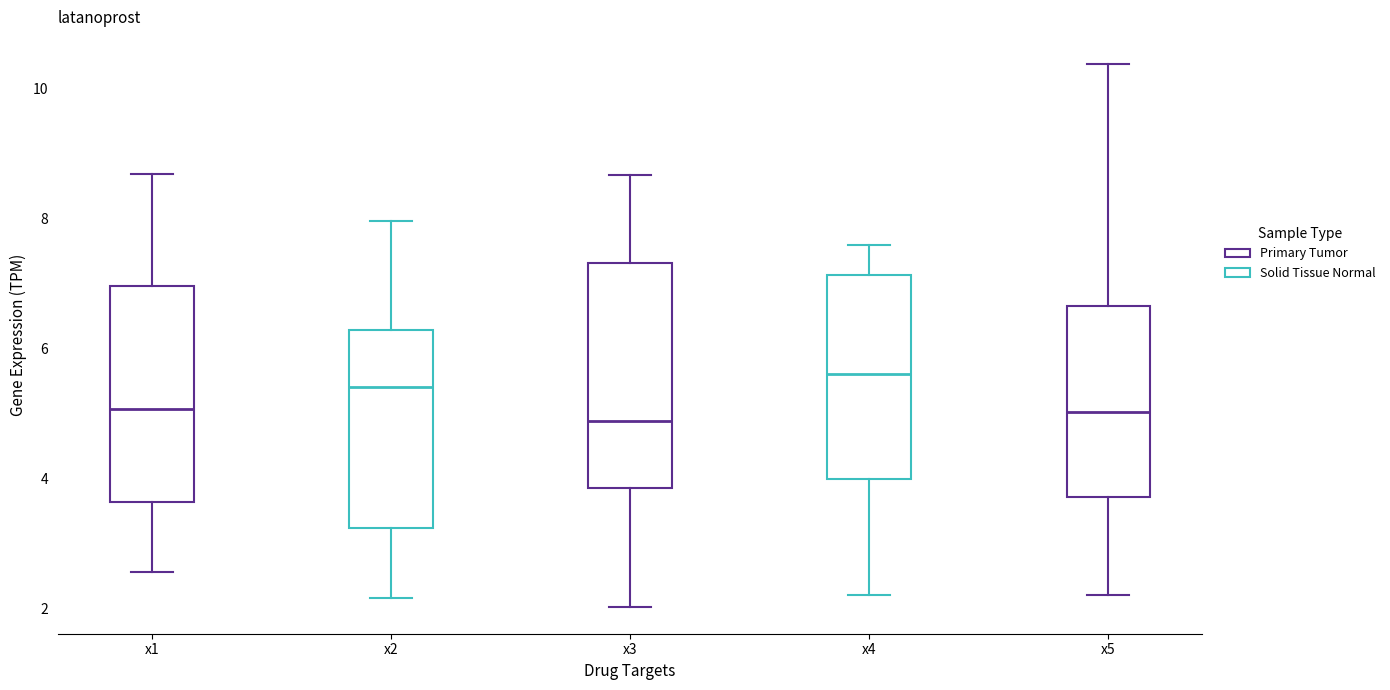

Which box's median line is the highest?

x4